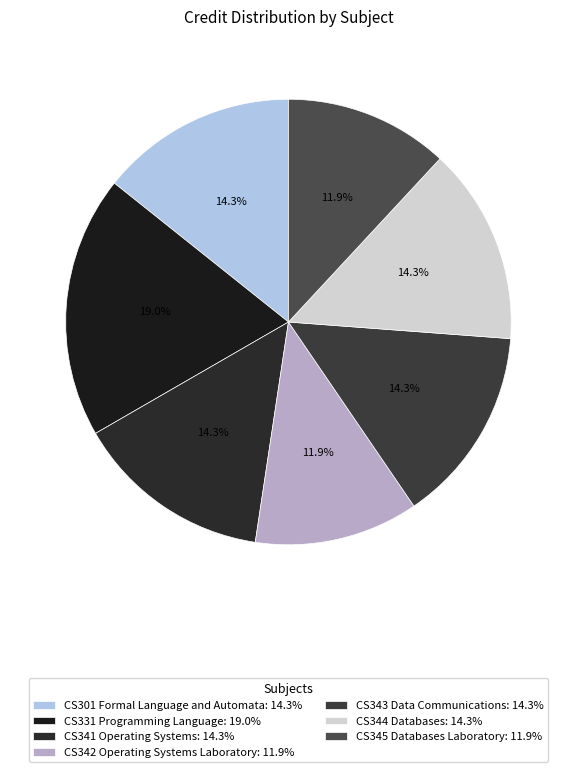

Do CS301 Formal Language and Automata and CS345 Databases Laboratory together represent more than half of the pie?

No